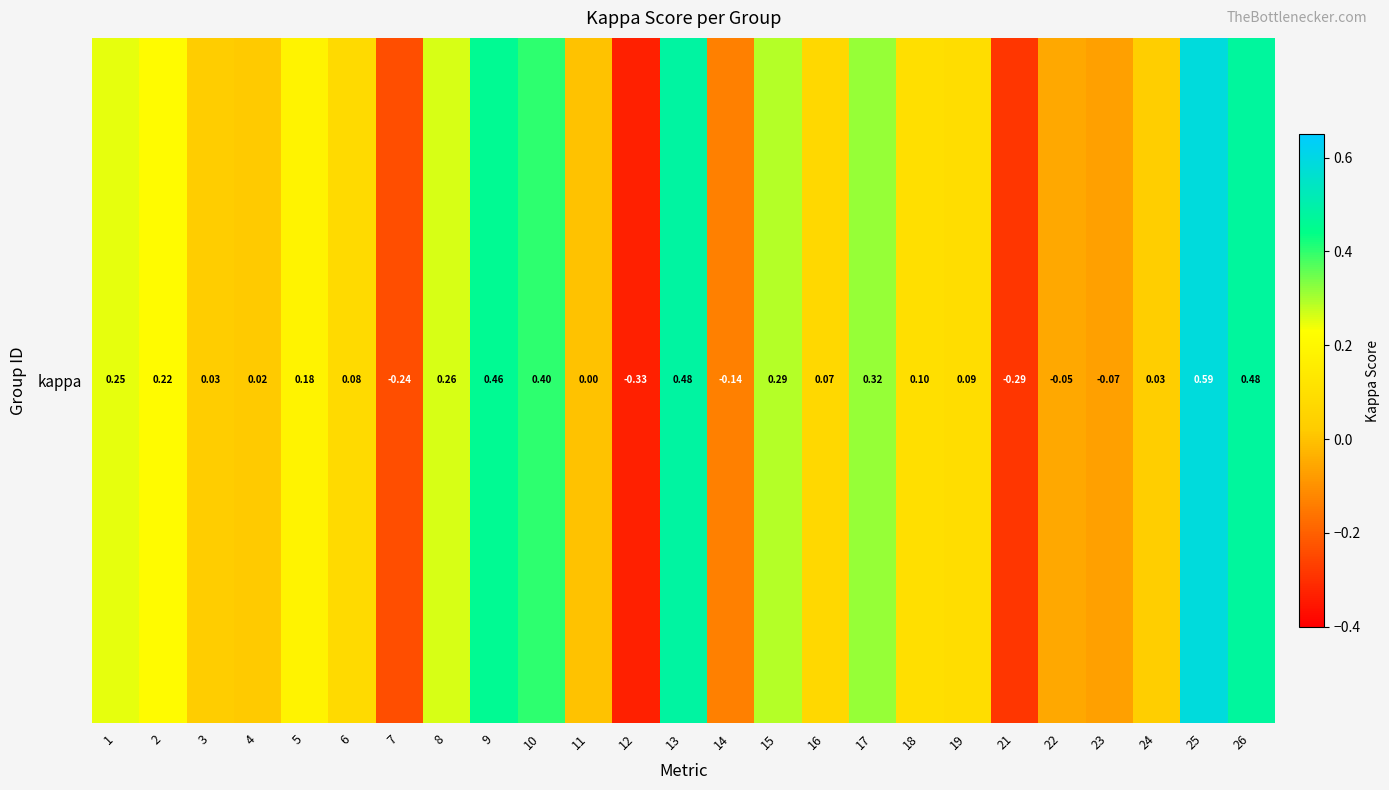

Reading left to right, list all the values displayed in this chart.

0.2	0.2	0.0	0.0	0.2	0.1	-0.2	0.3	0.5	0.4	0.0	-0.3	0.5	-0.1	0.3	0.1	0.3	0.1	0.1	-0.3	-0.1	-0.1	0.0	0.6	0.5